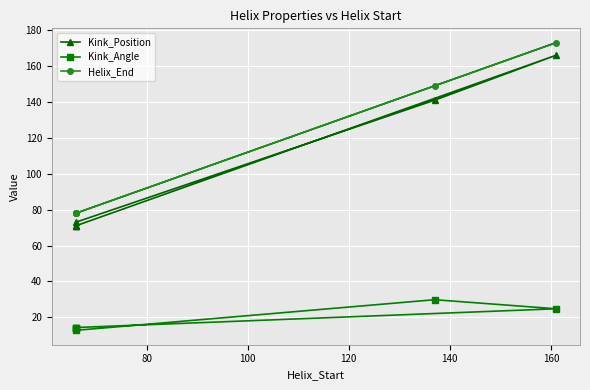

What is the minimum value shown in the chart?

12.8